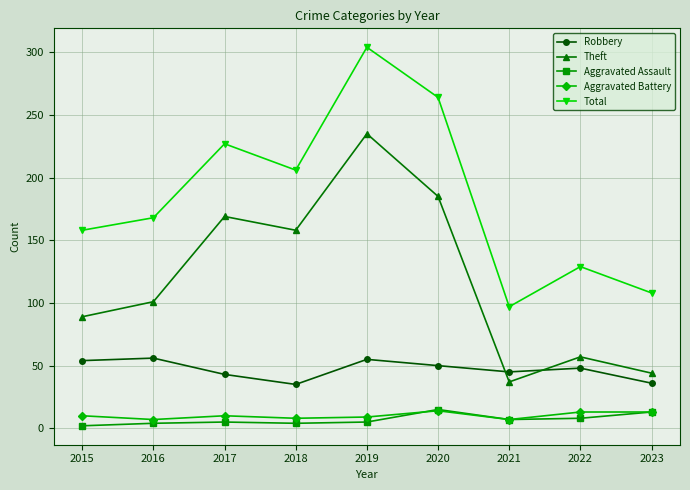

Does the chart display data point markers on the line(s)?

Yes